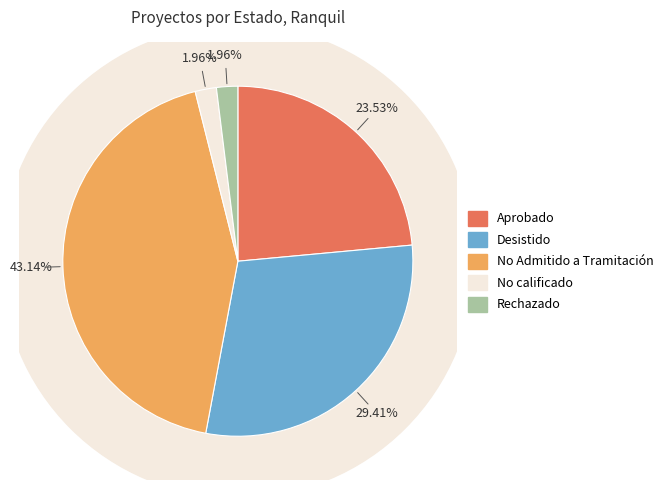

What is the ratio of the value at No calificado to the value at Desistido?

0.1